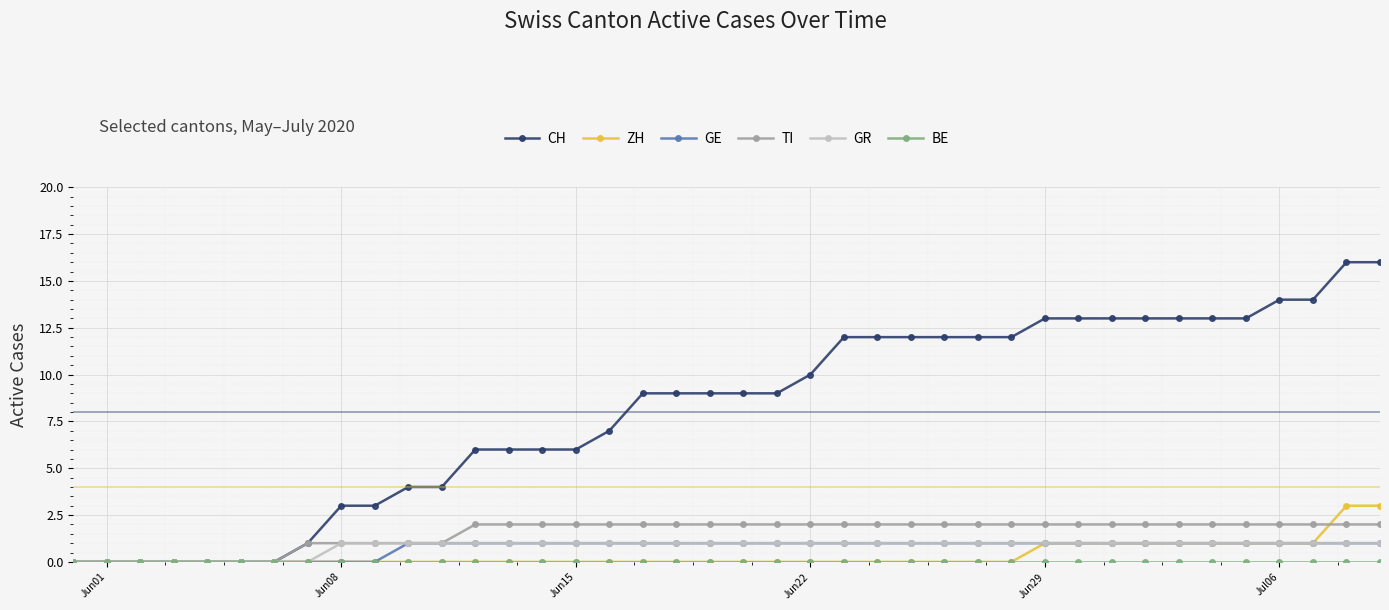

Which series has the widest spread of values?

CH